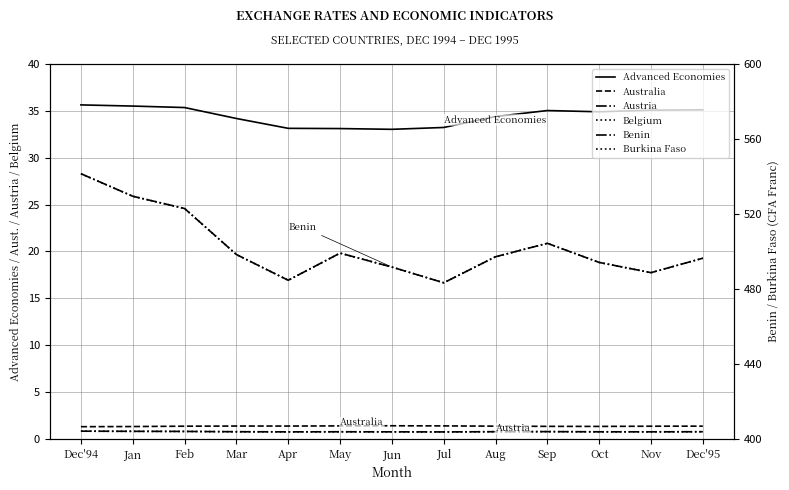

Reading left to right, what are all the values shown in this chart?

Advanced Economies: 35.6	35.5	35.4	34.2	33.1	33.1	33.0	33.2	34.4	35.0	34.9	35.1	35.1
Australia: 1.3	1.3	1.3	1.4	1.4	1.4	1.4	1.4	1.3	1.3	1.3	1.3	1.3
Austria: 0.8	0.8	0.8	0.8	0.7	0.7	0.7	0.7	0.8	0.8	0.7	0.7	0.8
Belgium: 0.8	0.8	0.8	0.8	0.7	0.7	0.7	0.7	0.8	0.8	0.7	0.7	0.8
Benin: 541.5	529.4	522.9	498.3	484.6	499.1	491.6	483.2	497.1	504.3	494.1	488.6	496.4
Burkina Faso: 541.5	529.4	522.9	498.3	484.6	499.1	491.6	483.2	497.1	504.3	494.1	488.6	496.4